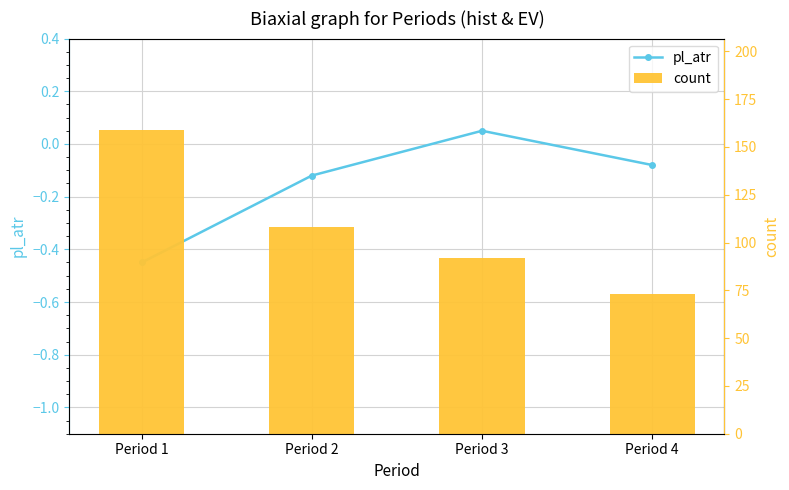

What is the total value across all series at Period 2?

107.9